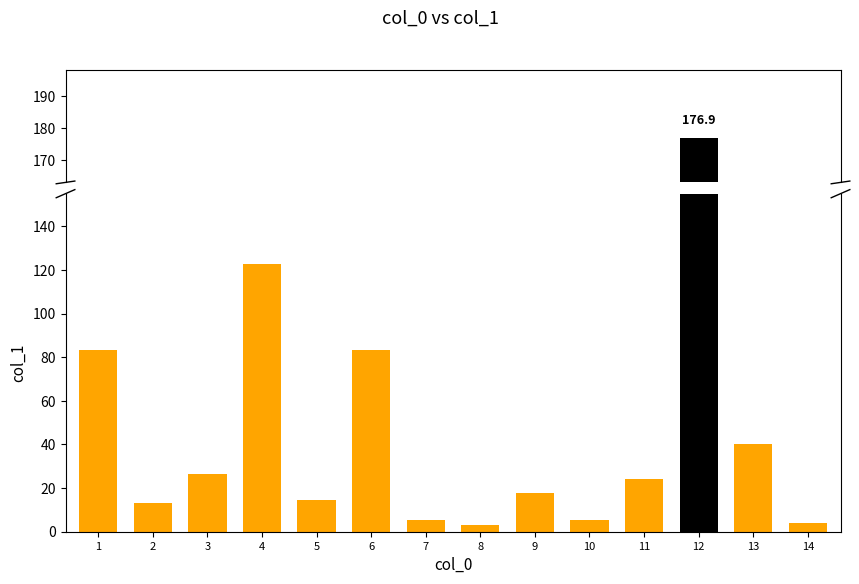

At which category does the chart reach its peak across all series?

12